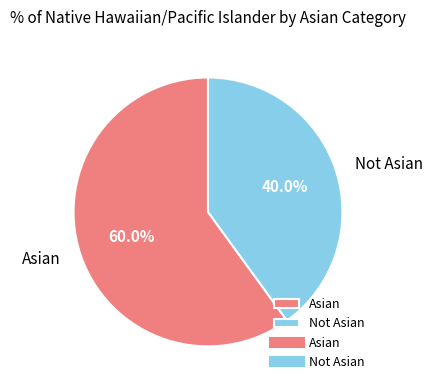

Which has a higher value, Asian or Not Asian?

Asian